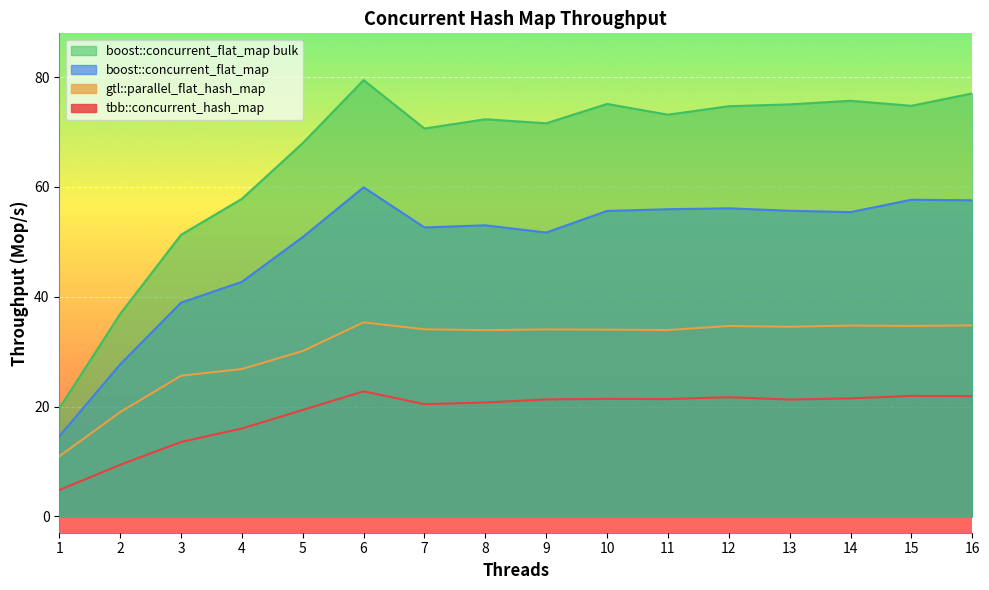

Read the gtl::parallel_flat_hash_map value at 8.

33.9